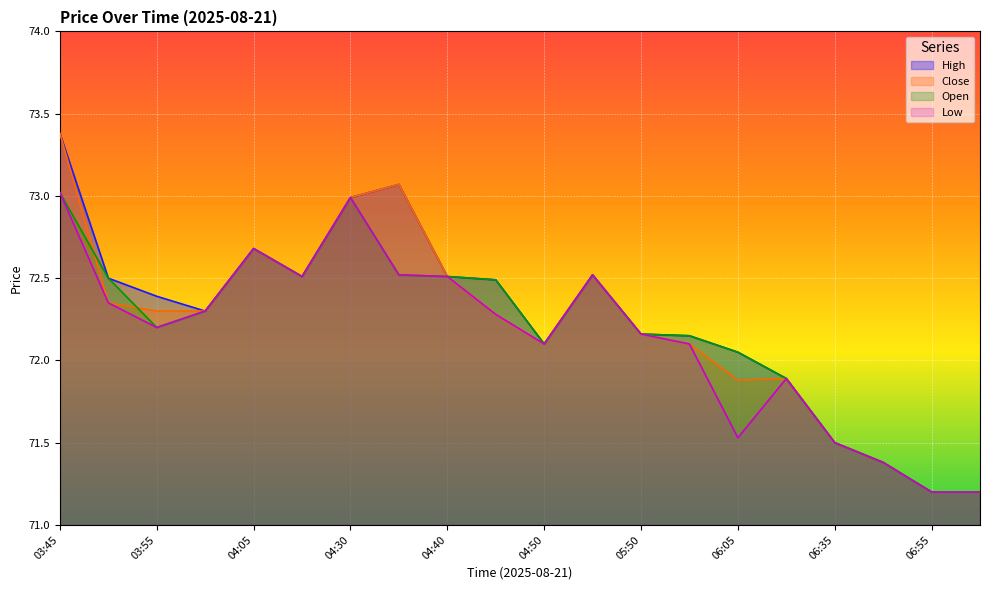

Which series has the widest spread of values?

High